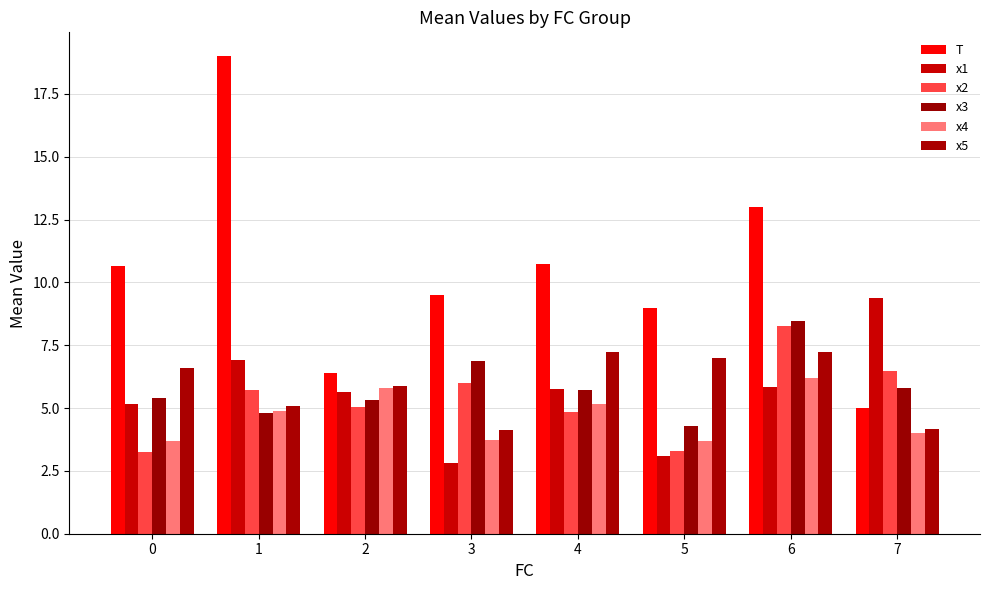

Read the x3 value at 2.

5.3